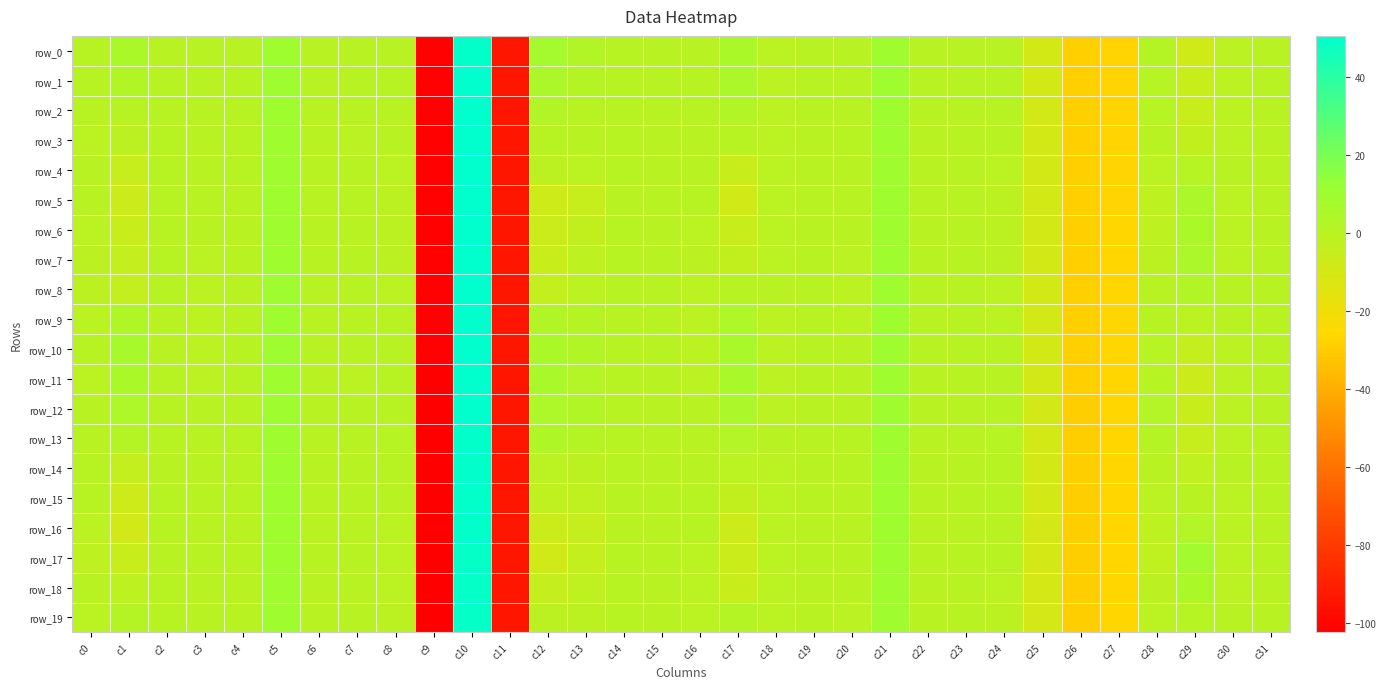

Which category has the lowest value in the row_10 series?

c9